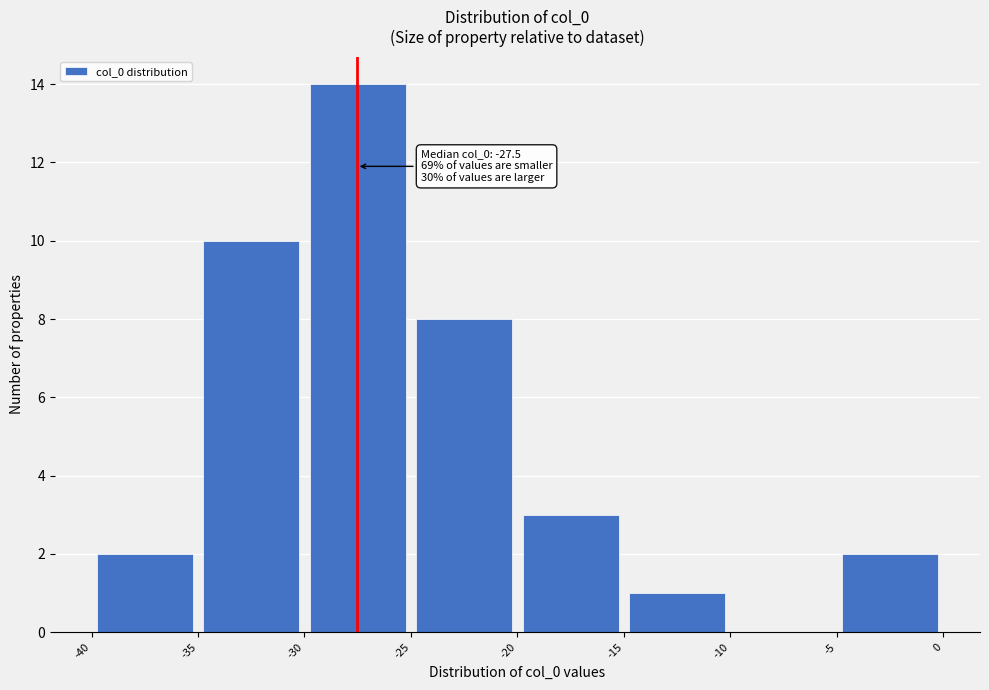

Which range on the x-axis has the tallest bar?

-30 to -25